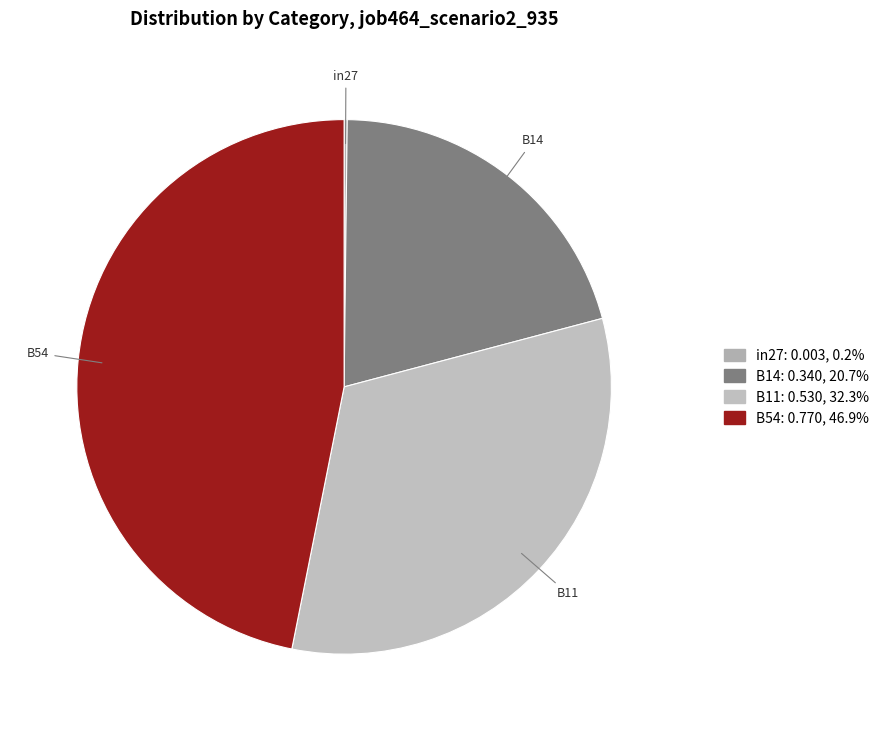

Which has a higher value, B14 or B54?

B54